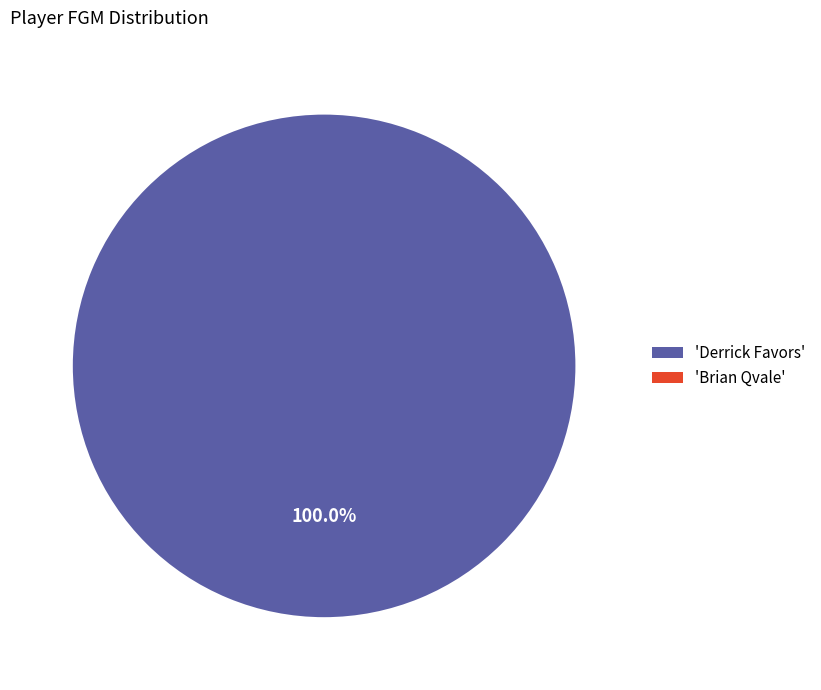

Does any single category account for the majority?

Yes